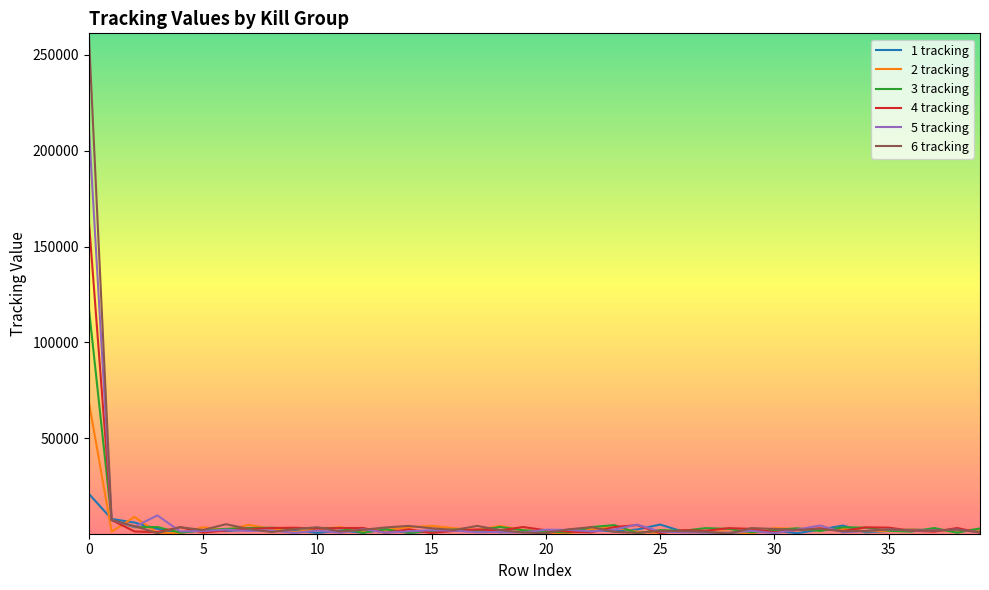

Which series has the widest spread of values?

6 tracking